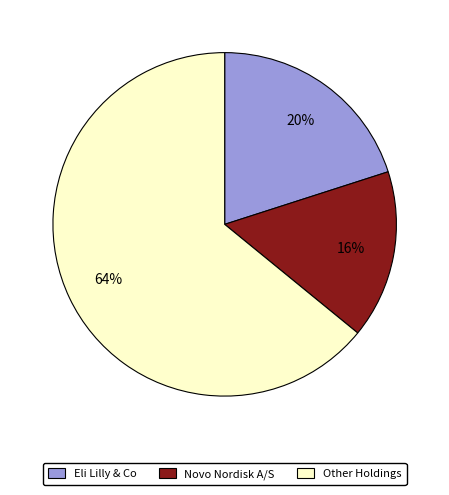

To the nearest percent, what is the difference between the largest and smallest slice percentages?

48%